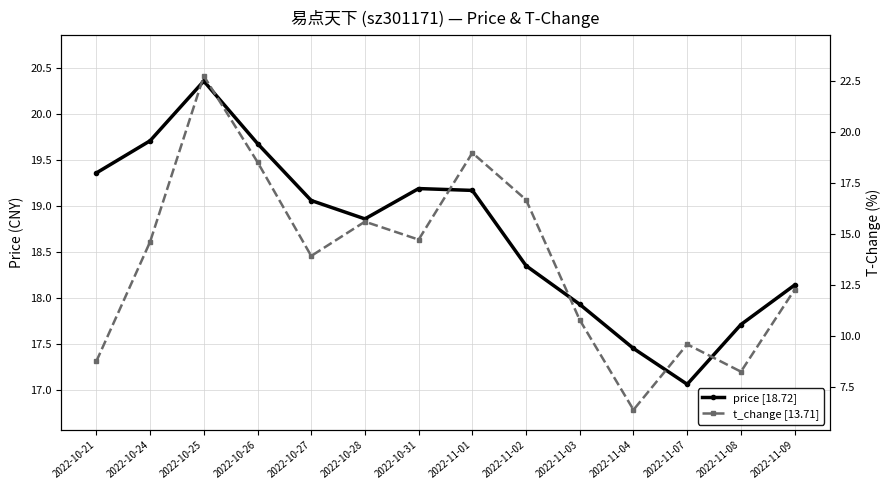

Reading right to left, transcribe all the data shown in this chart.

price [18.72]: 2022-11-09=18.1	2022-11-08=17.7	2022-11-07=17.1	2022-11-04=17.4	2022-11-03=17.9	2022-11-02=18.4	2022-11-01=19.2	2022-10-31=19.2	2022-10-28=18.9	2022-10-27=19.1	2022-10-26=19.7	2022-10-25=20.4	2022-10-24=19.7	2022-10-21=19.4
t_change [13.71]: 2022-11-09=12.3	2022-11-08=8.3	2022-11-07=9.6	2022-11-04=6.4	2022-11-03=10.8	2022-11-02=16.7	2022-11-01=19.0	2022-10-31=14.7	2022-10-28=15.6	2022-10-27=13.9	2022-10-26=18.5	2022-10-25=22.8	2022-10-24=14.6	2022-10-21=8.8